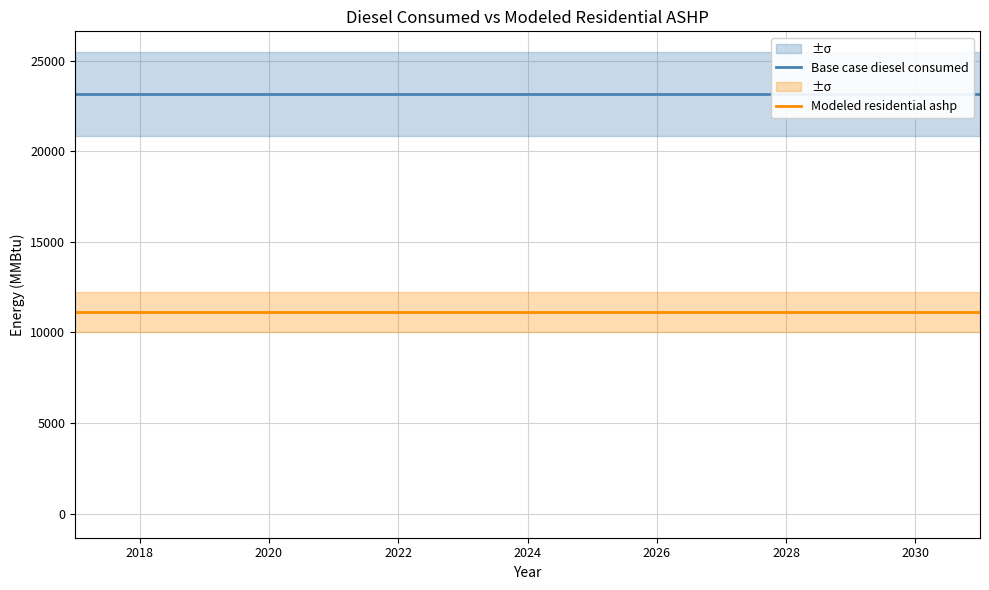

Reading right to left, extract all data points from this chart.

Base case diesel consumed: 23145.9	23145.9	23145.9	23145.9	23145.9	23145.9	23145.9	23145.9	23145.9	23145.9	23145.9	23145.9	23145.9	23145.9	23145.9
Modeled residential ashp: 11132.0	11132.0	11132.0	11132.0	11132.0	11132.0	11132.0	11132.0	11132.0	11132.0	11132.0	11132.0	11132.0	11132.0	11132.0